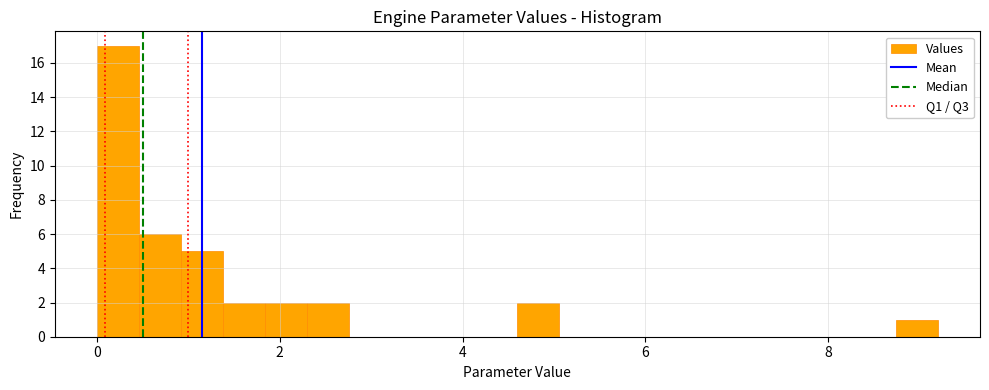

Read against the x-axis, roughly where is the centre of the tallest bar?

0.2